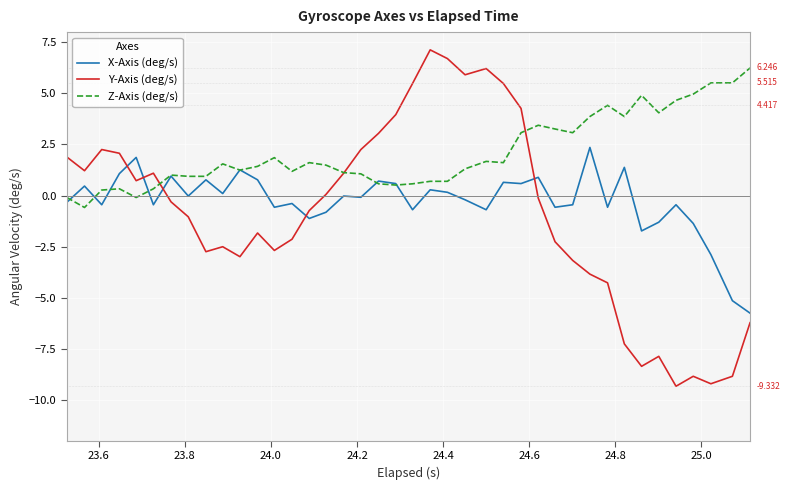

What is the average value of the Y-Axis (deg/s) series?

-0.9